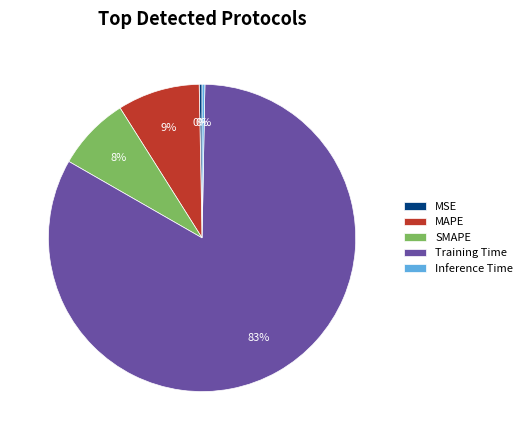

True or false: Training Time accounts for 78% of the total.

False